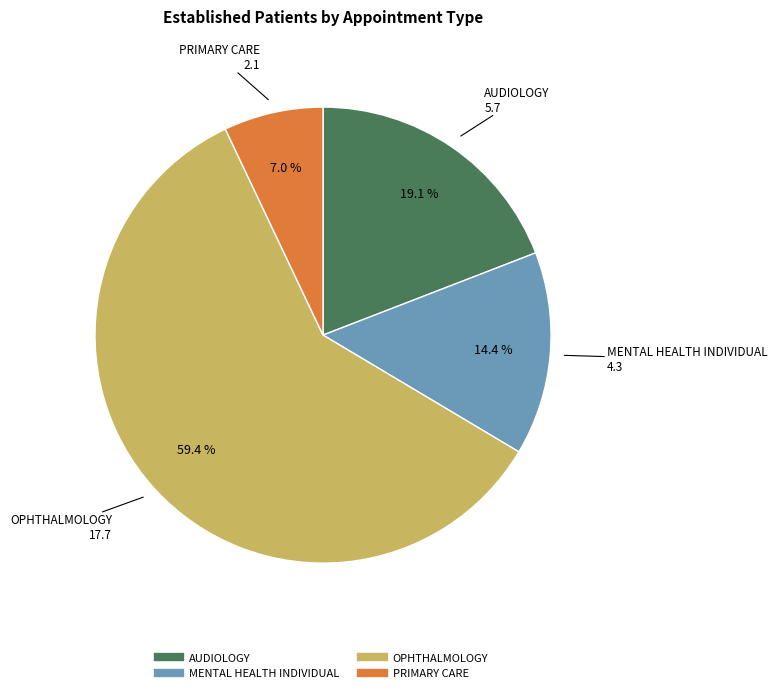

Is there a majority slice in this chart?

Yes